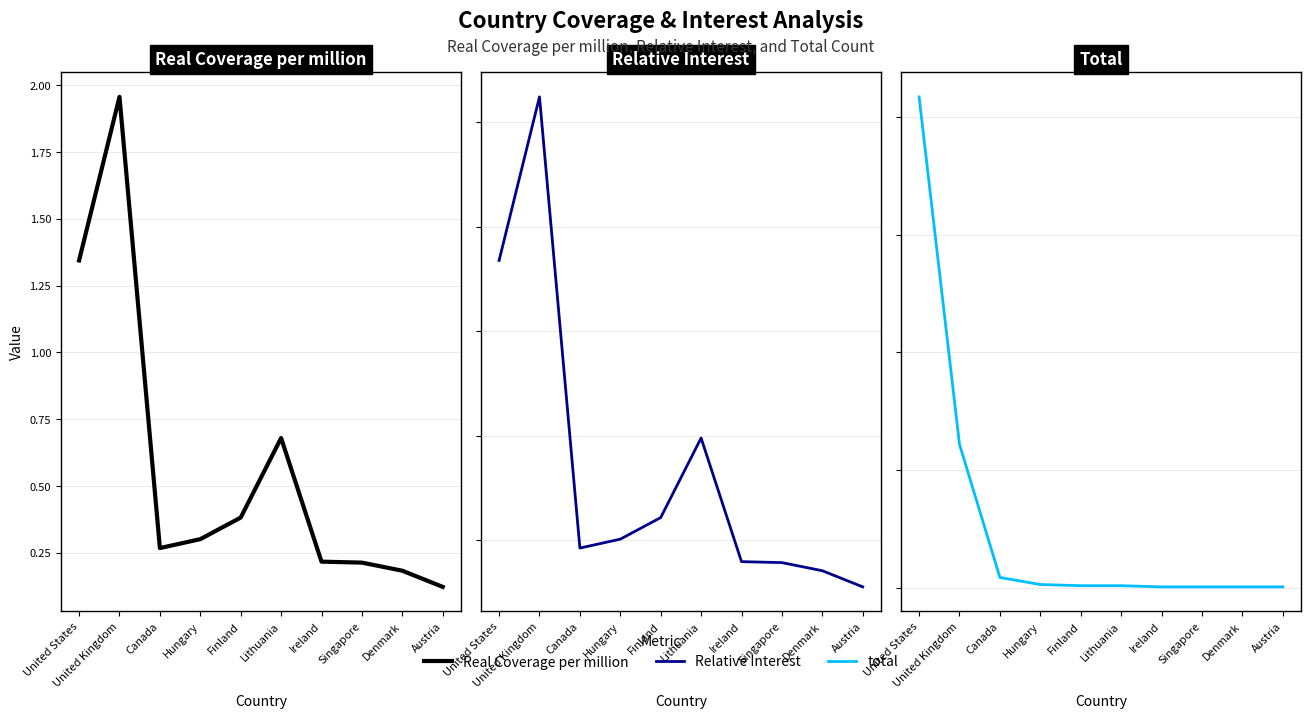

Rank the series by their average value, from highest to lowest.

total, Relative Interest, Real Coverage per million